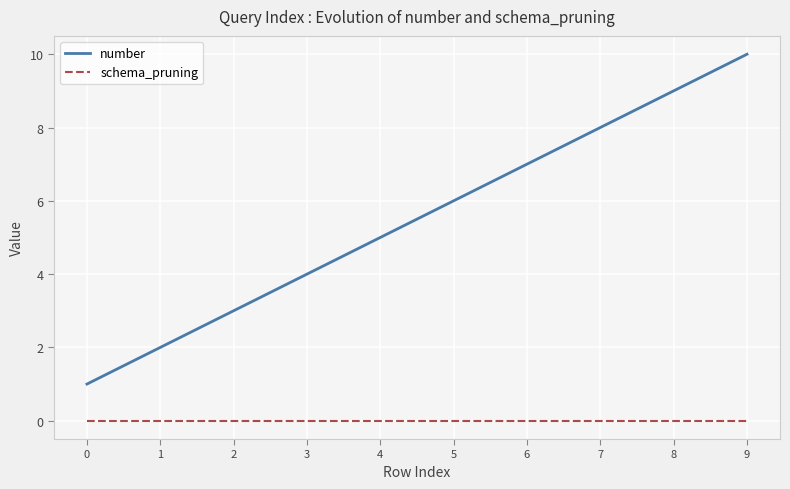

True or false: number and schema_pruning intersect in this chart.

False